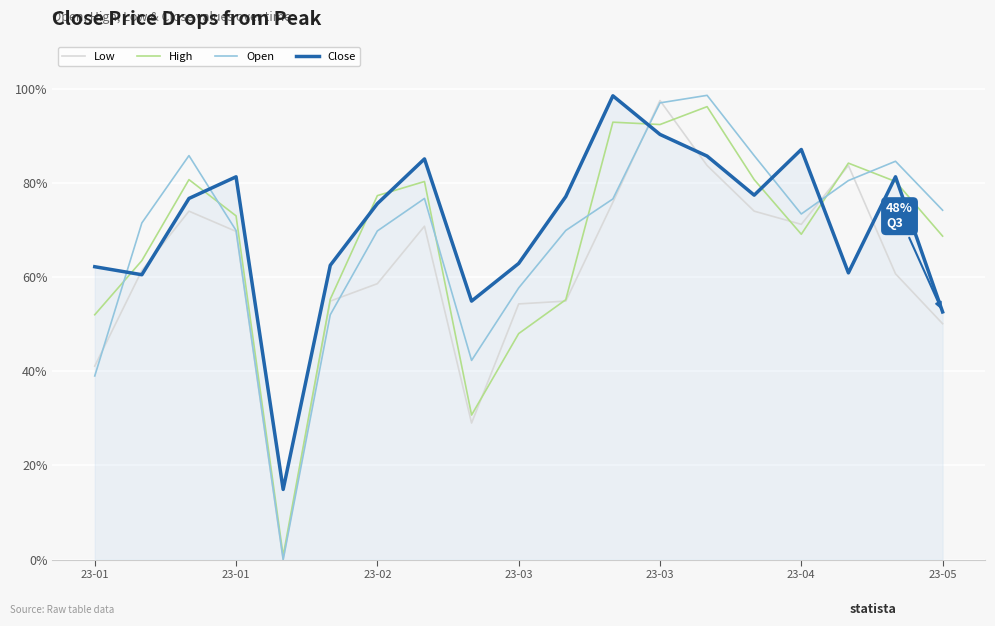

What are all the series names shown in the legend?

Low, High, Open, Close